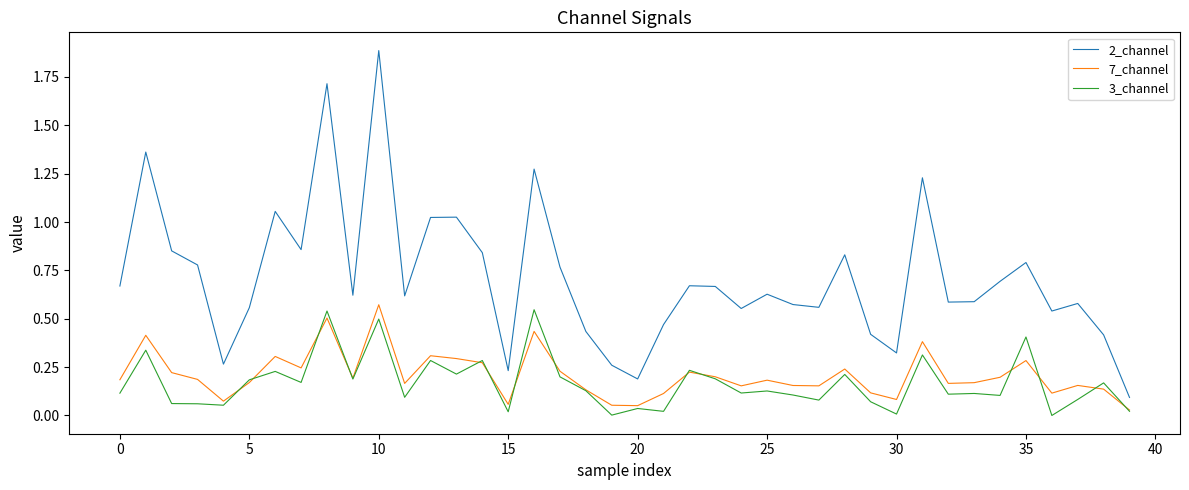

True or false: 2_channel and 3_channel cross at least once.

False